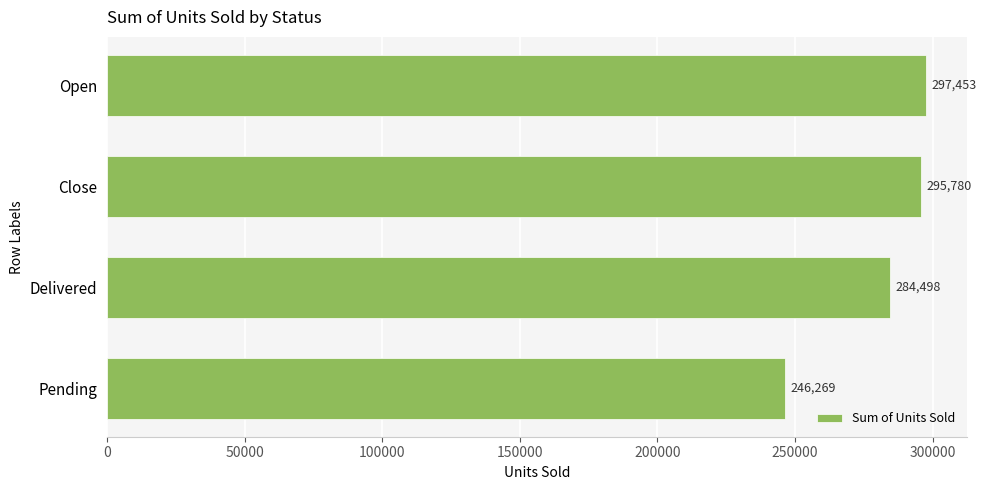

List the labels in order of value, largest first.

Open, Close, Delivered, Pending